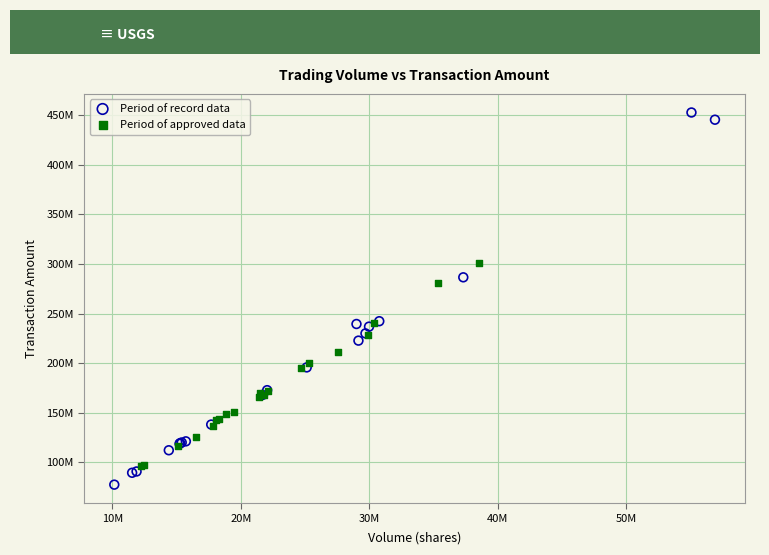

Which series has the widest spread of Y values?

Period of record data